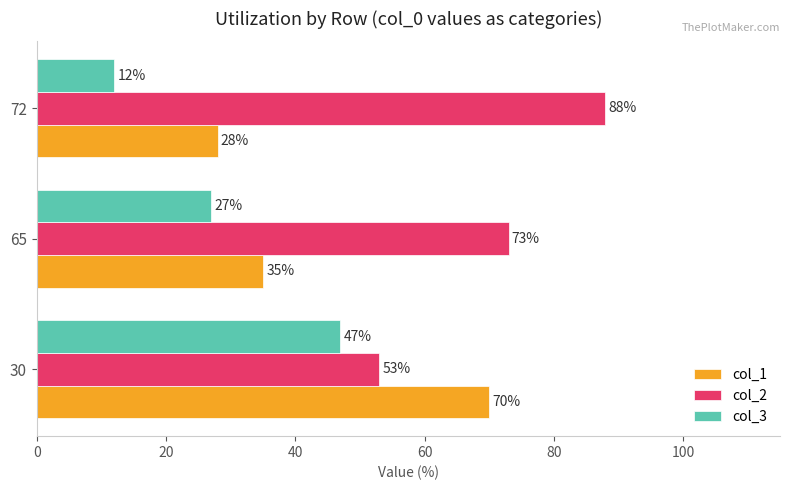

Rank the series by their average value, from lowest to highest.

col_3, col_1, col_2